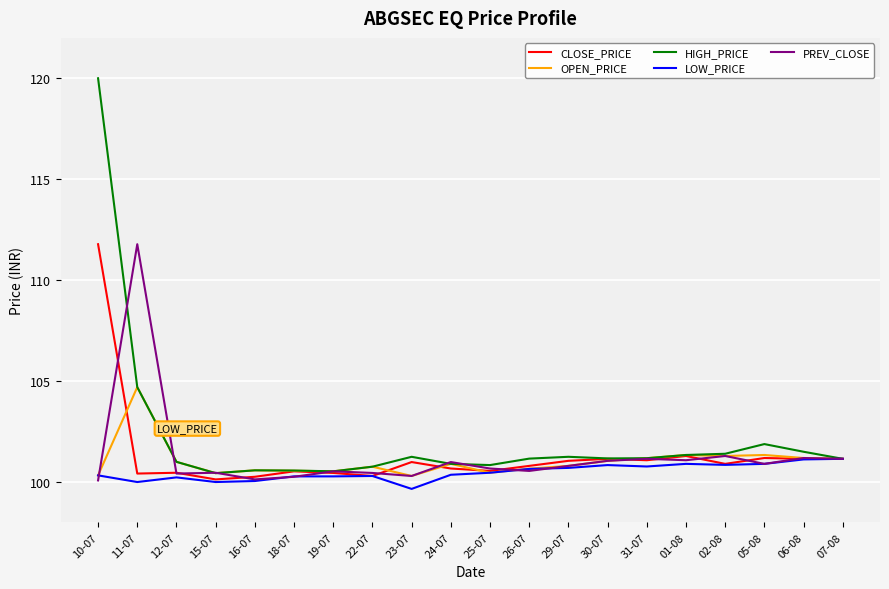

What is the maximum value for CLOSE_PRICE?

111.8